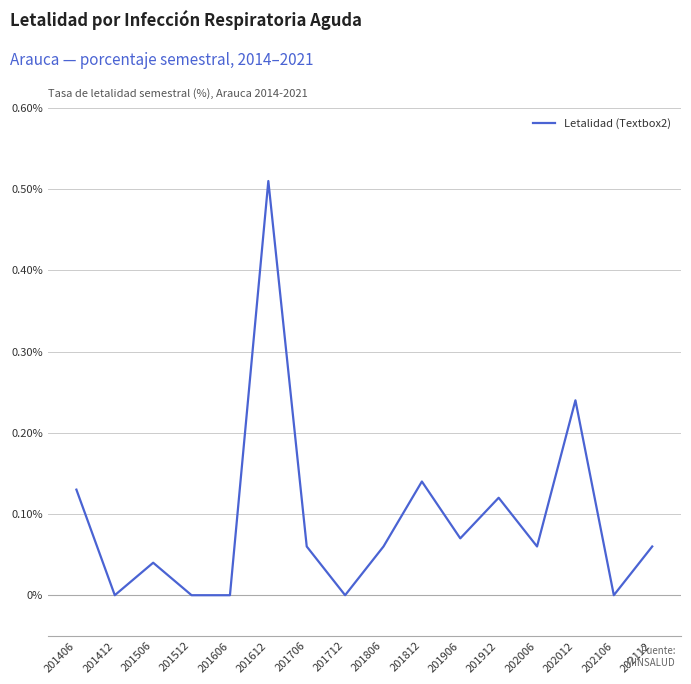

Between 201512 and 201506, which is larger?

201506